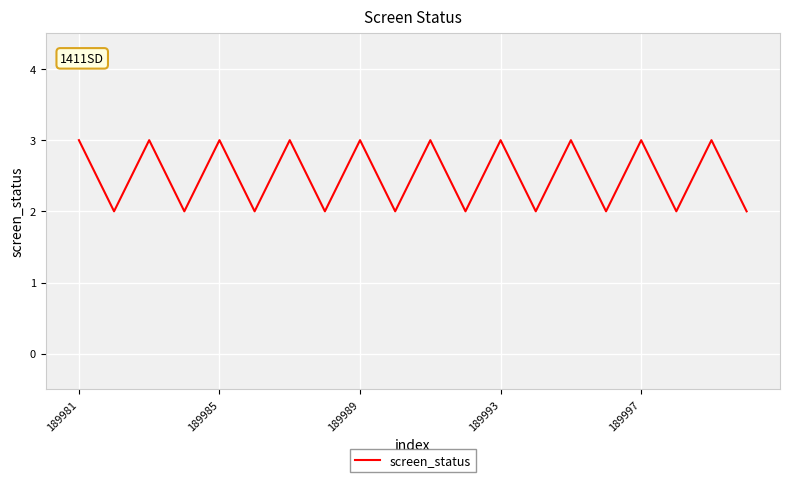

Reading left to right, extract all data points from this chart.

3	2	3	2	3	2	3	2	3	2	3	2	3	2	3	2	3	2	3	2